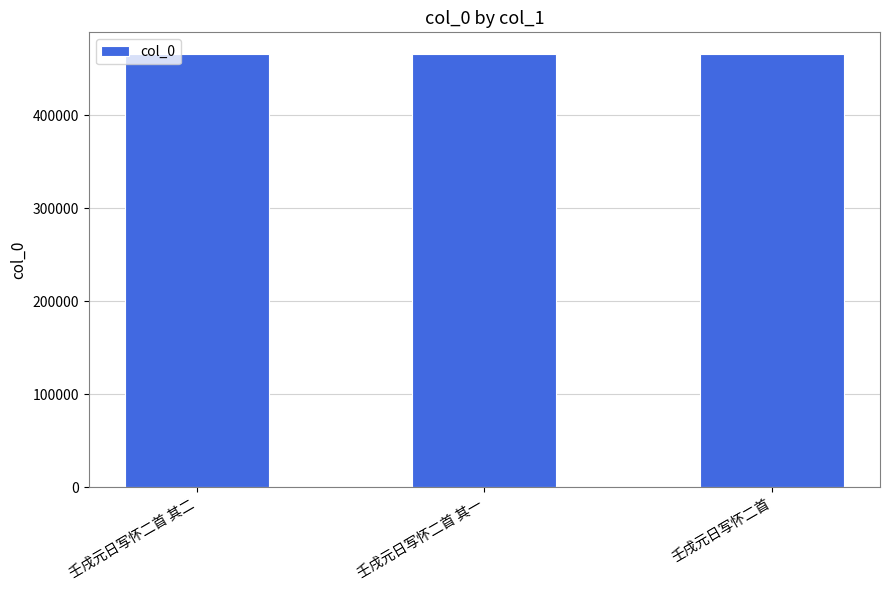

Does the chart contain stacked bars?

No